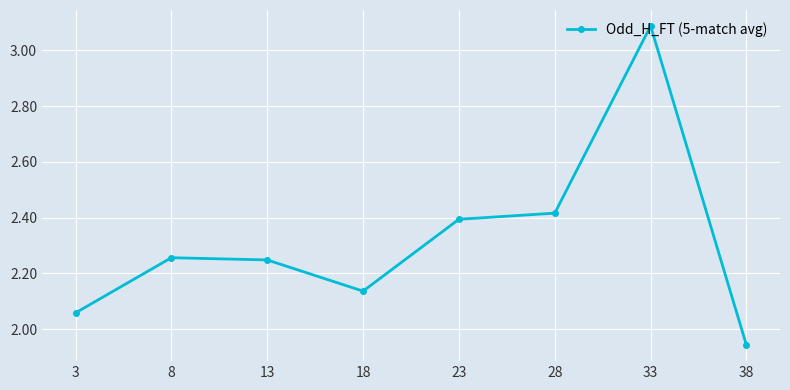

The chart shows a value of 1.8 at 33. True or false?

False